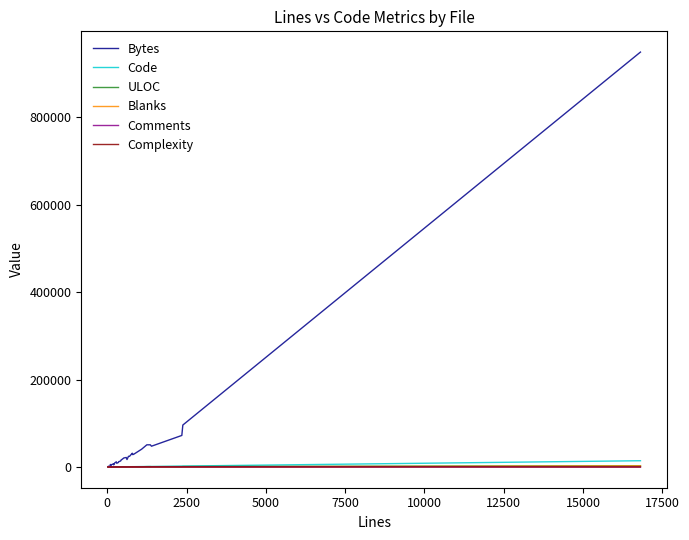

List the series in order of their peak value, highest first.

Bytes, Code, ULOC, Blanks, Comments, Complexity